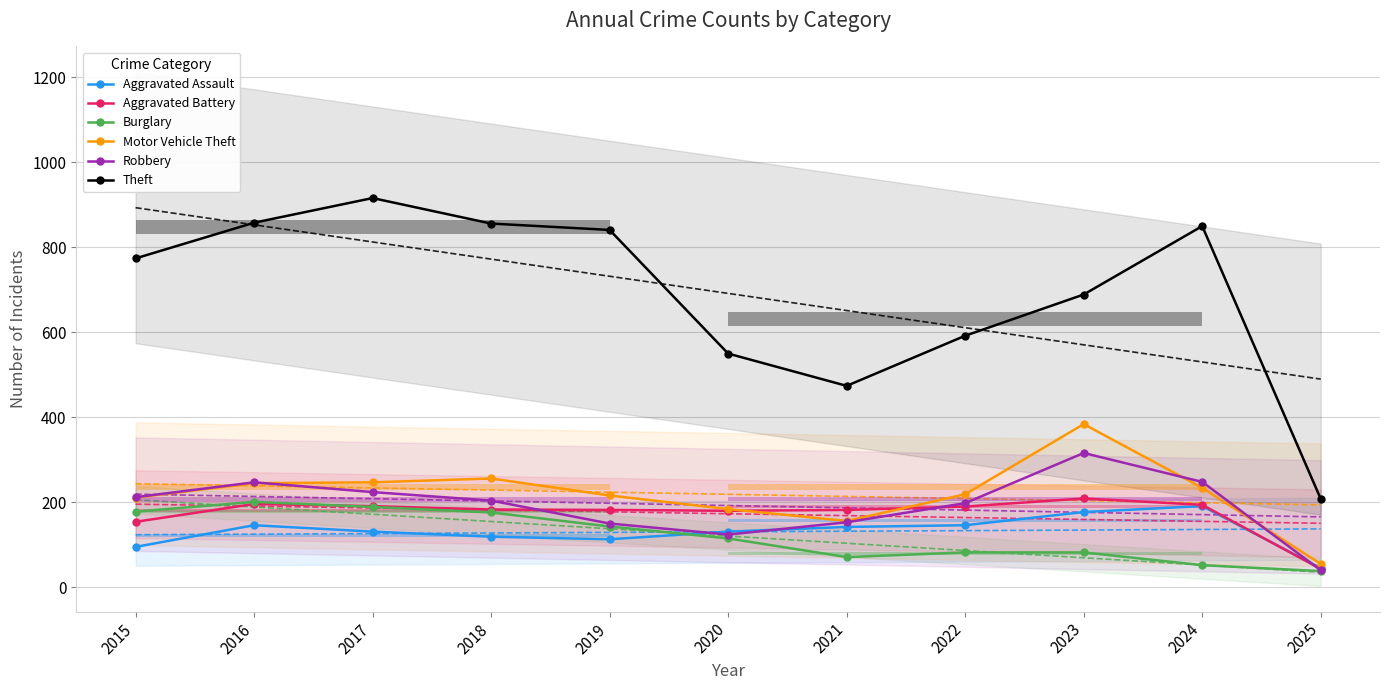

How many interior local peaks does the Motor Vehicle Theft series have?

2